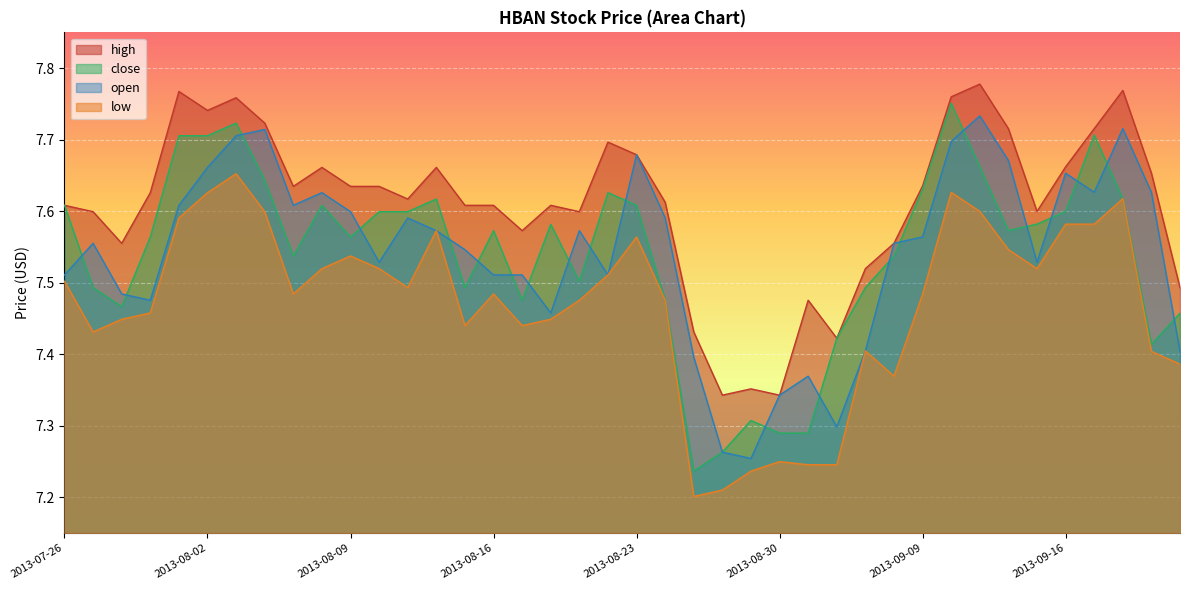

What is the sum of all high values?

304.4